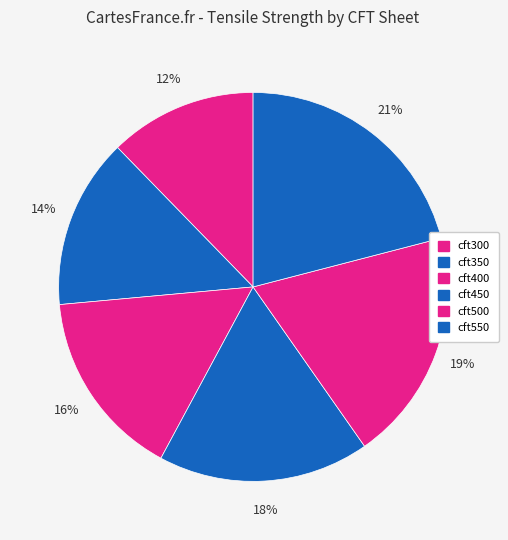

What is the ratio of the value at cft400 to the value at cft350?

1.1